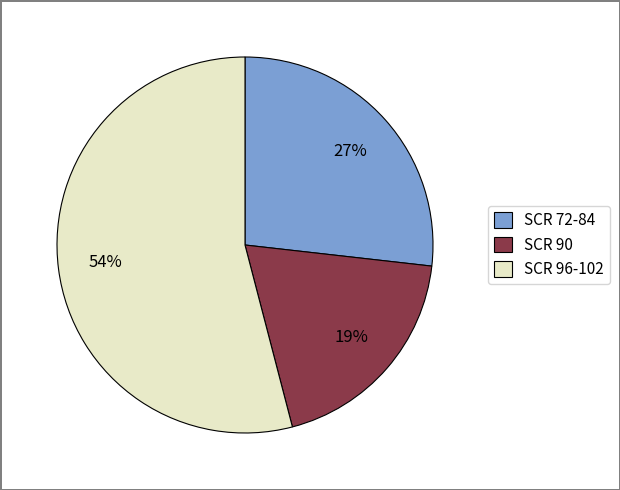

To the nearest percent, what percentage of the pie is SCR 72-84?

27%